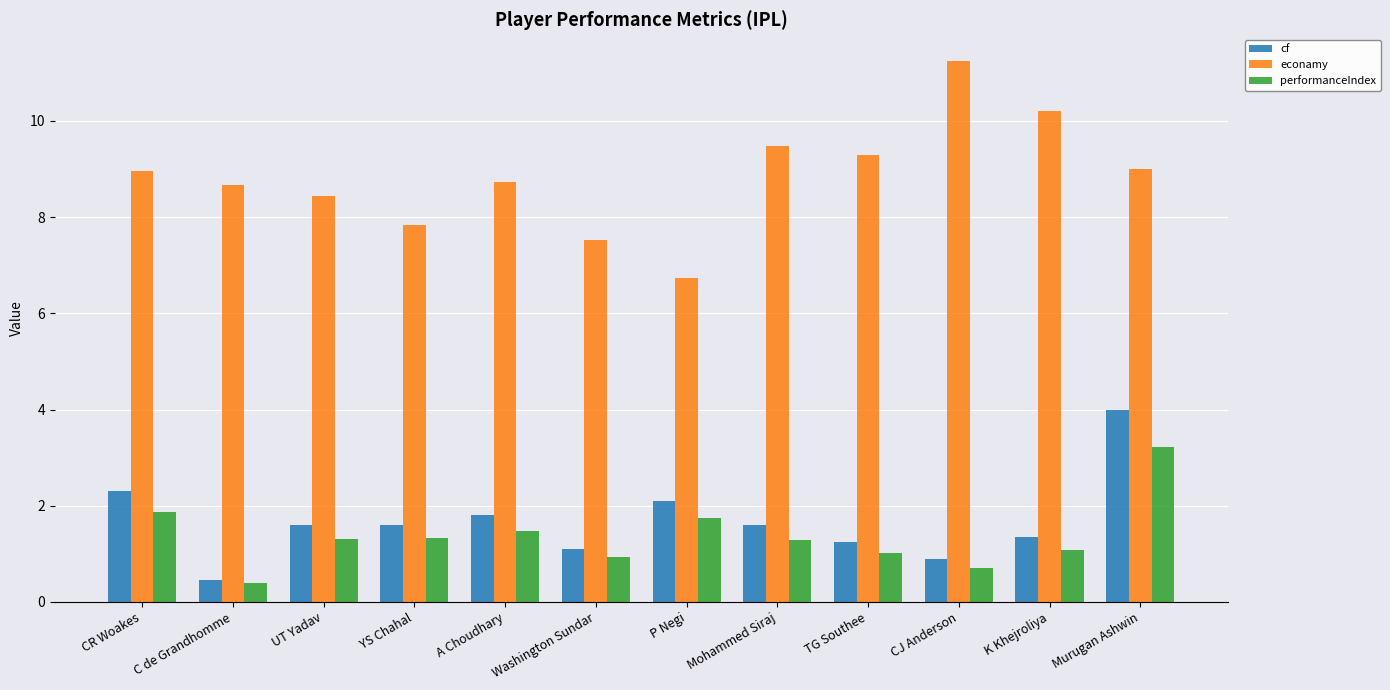

What is the difference between the highest and lowest values at A Choudhary?

7.3